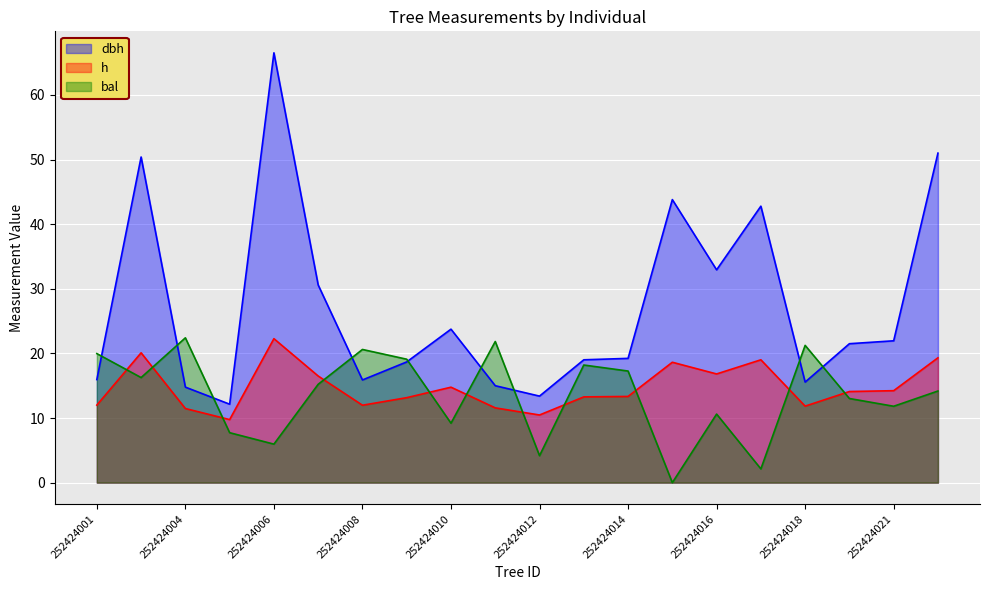

Reading right to left, transcribe all the data shown in this chart.

dbh: 51.0	21.9	21.5	15.6	42.8	32.9	43.8	19.2	19.0	13.4	15.0	23.8	18.7	15.9	30.6	66.5	12.1	14.8	50.4	15.9
h: 19.3	14.2	14.1	11.8	19.0	16.8	18.6	13.3	13.3	10.5	11.6	14.8	13.2	12.0	16.5	22.3	9.8	11.5	20.1	12.0
bal: 14.2	11.8	13.0	21.2	2.1	10.6	0.0	17.3	18.2	4.2	21.8	9.2	19.1	20.6	15.2	6.0	7.7	22.4	16.3	20.0